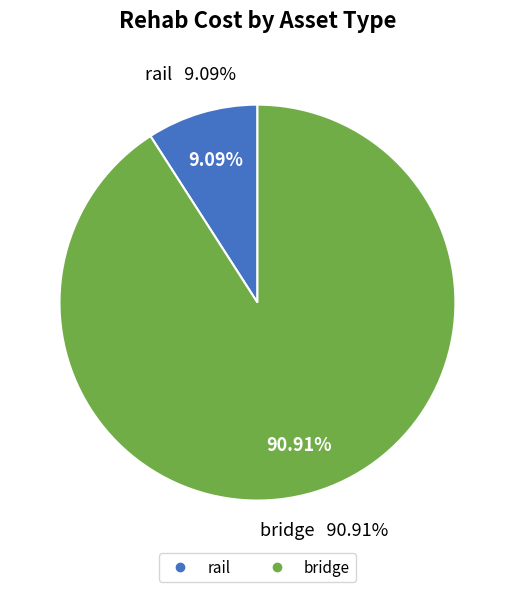

Which category has the biggest portion of the pie?

bridge